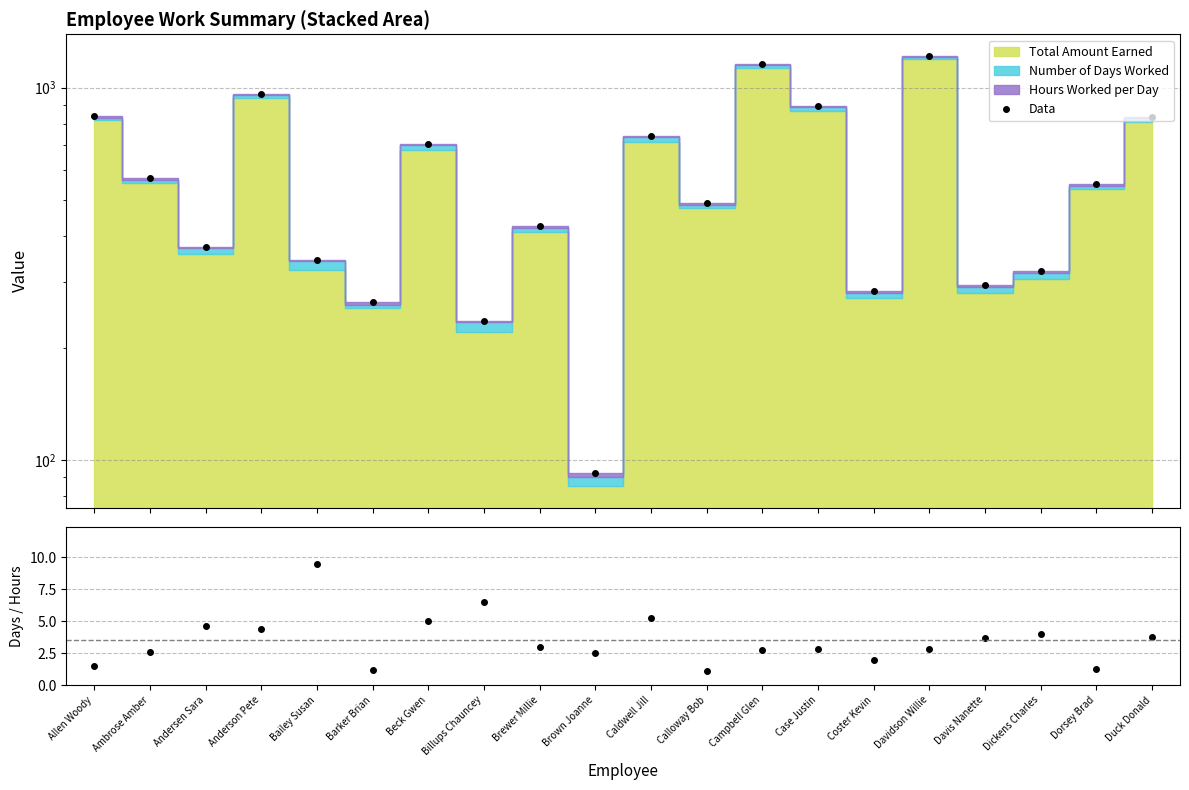

Reading left to right, extract all data points from this chart.

Data: 836.0	570.5	374.0	962.0	344.0	266.0	704.0	236.0	424.0	92.0	739.0	491.0	1156.5	890.0	284.0	1217.0	294.5	321.0	551.5	831.5
Days/Hours: 1.5	2.6	4.7	4.4	9.5	1.2	5.0	6.5	3.0	2.5	5.2	1.1	2.7	2.8	2.0	2.9	3.7	4.0	1.3	3.8